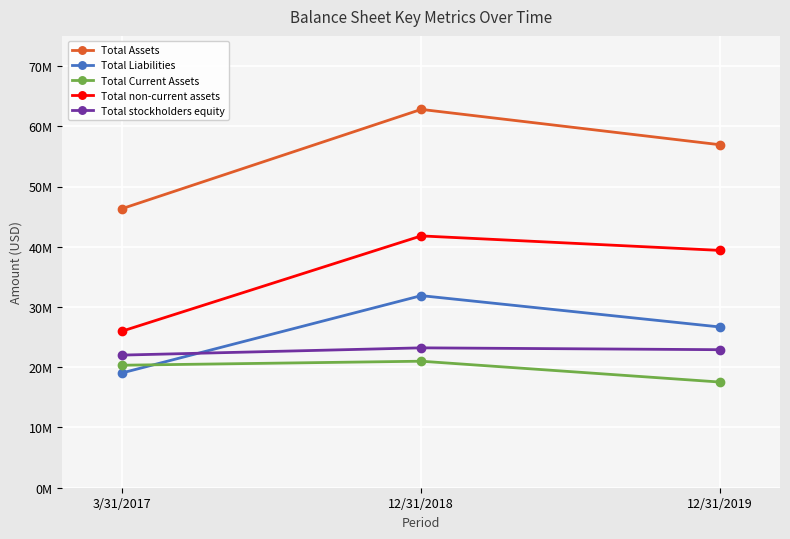

At which label does Total Liabilities first exceed 26677875?

12/31/2018